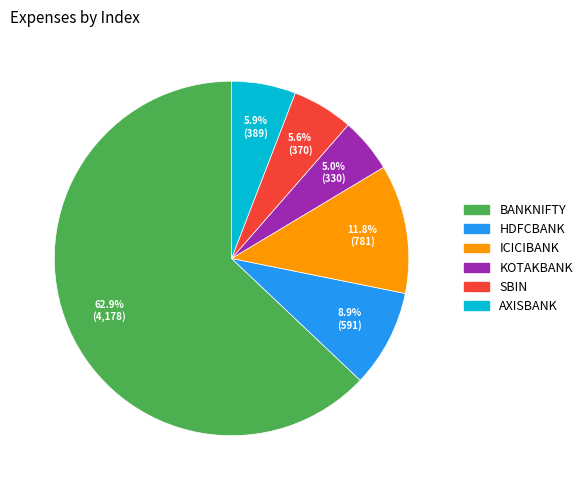

Count the number of slices in the pie.

6